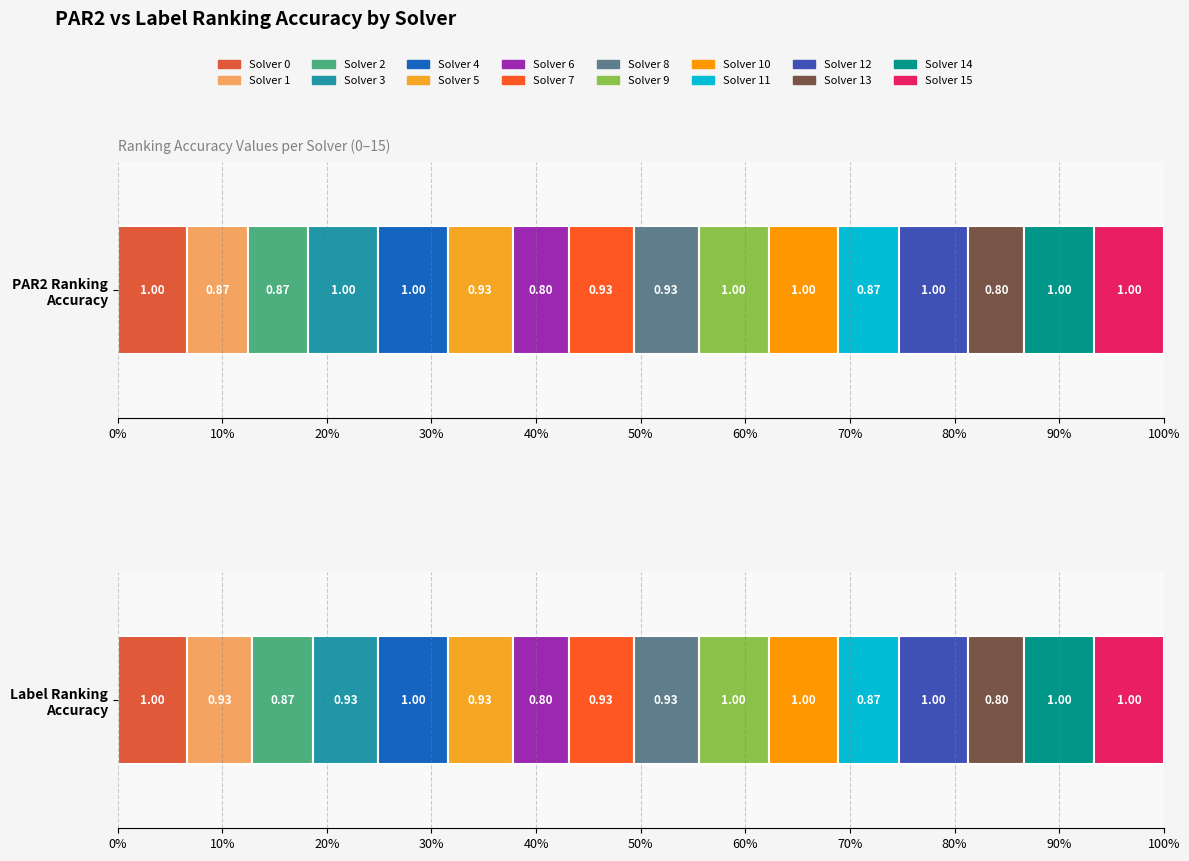

What is the difference between the second highest and minimum values in the label_ranking_acc series?

0.2